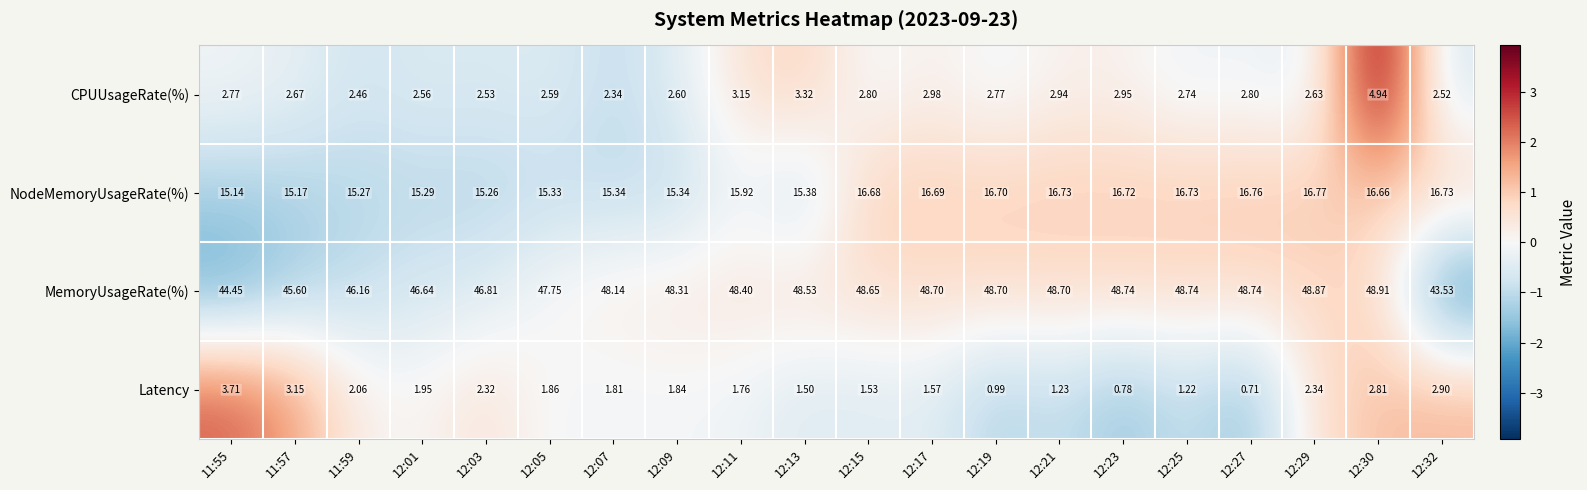

Between 12:19 and 12:29, which series saw the biggest shift?

Latency